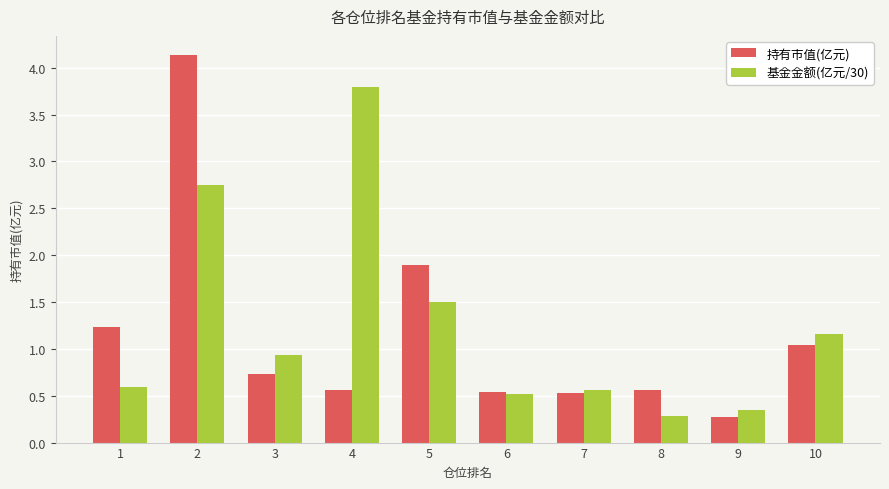

Is it true that 持有市值(亿元) equals 0.5 at 6?

True